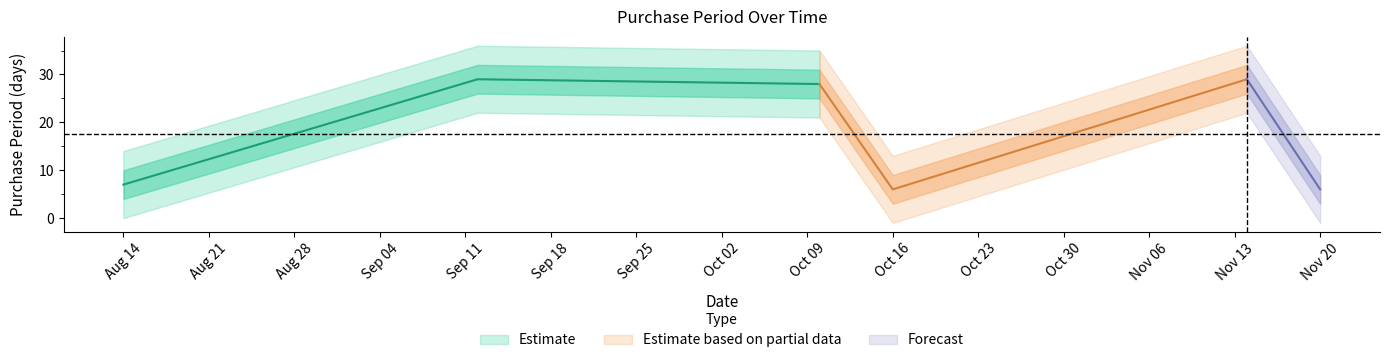

Where does the data first go above 28?

2017-09-12